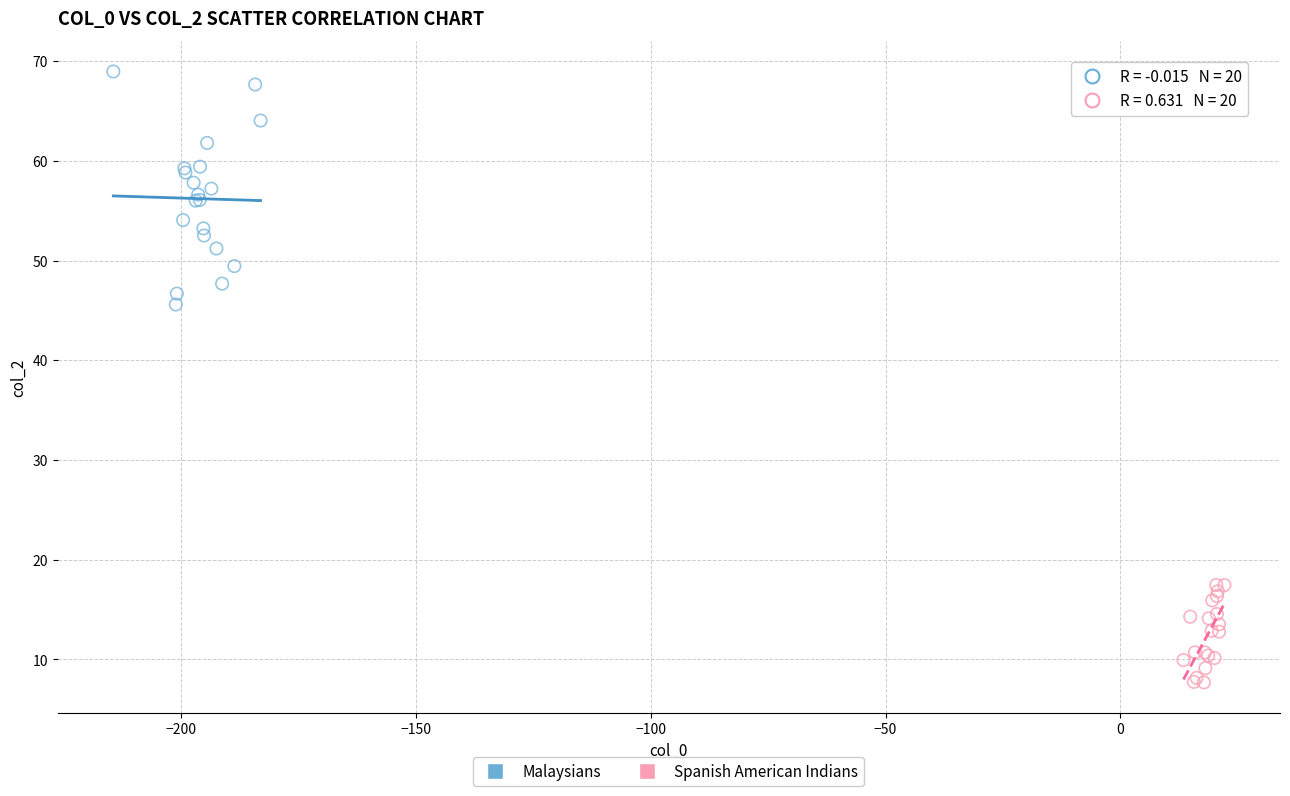

What are all the series names shown in the legend?

Malaysians, Spanish American Indians